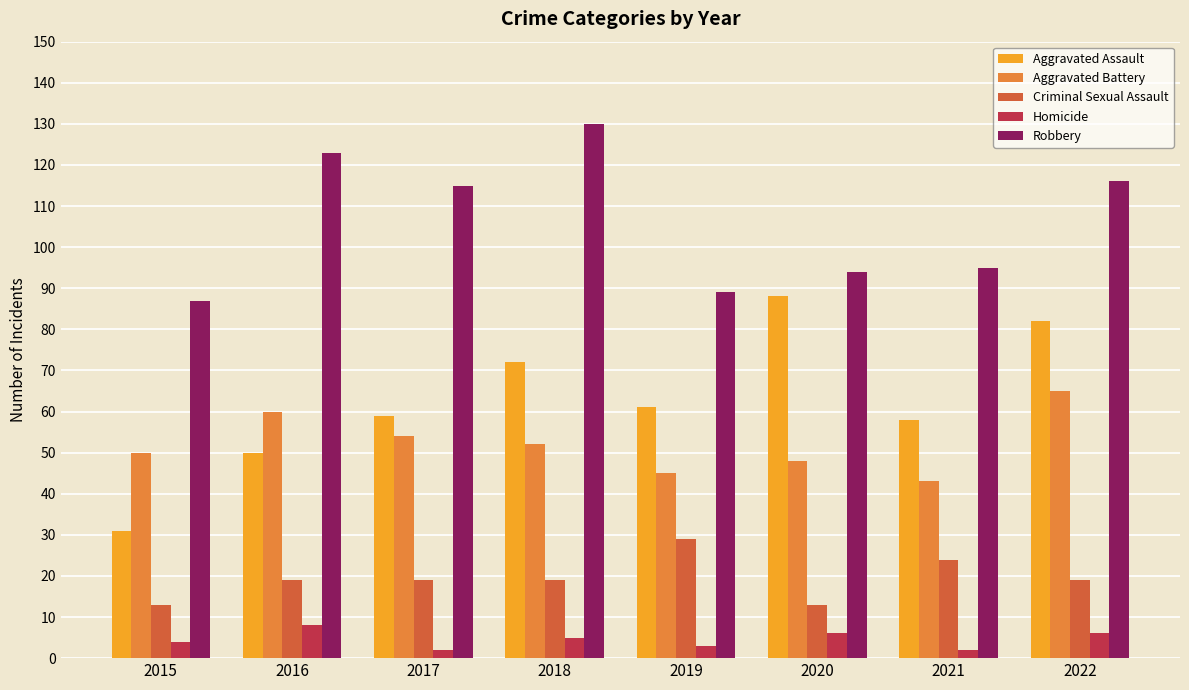

What is the greatest value displayed?

130